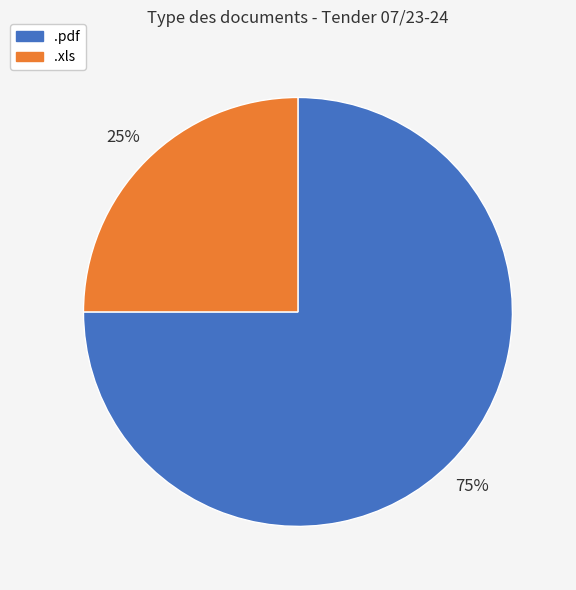

To the nearest percent, what is the average slice percentage?

50%